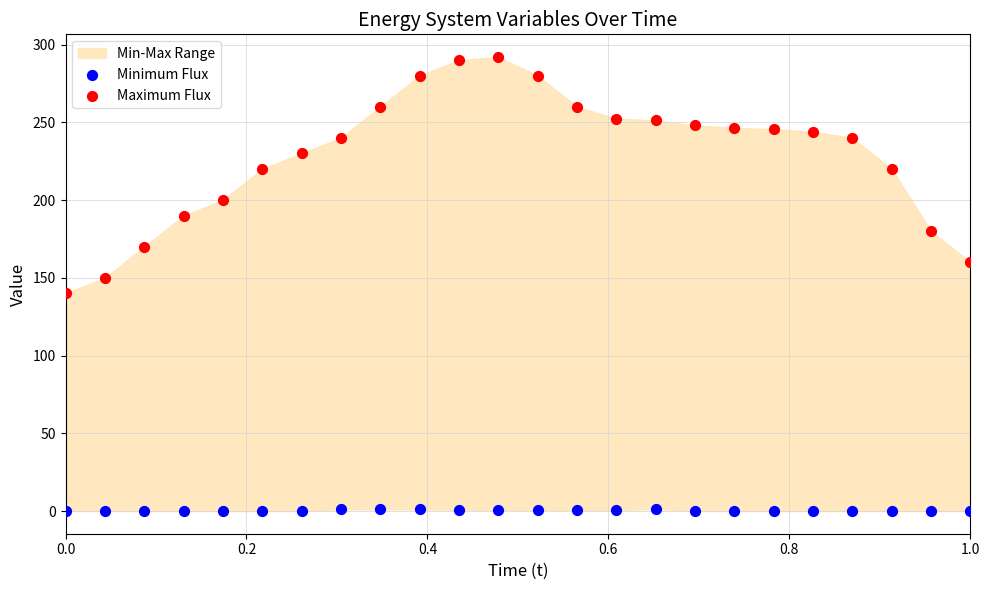

What is the X range (max minus min) for the scatter plot?

1.0